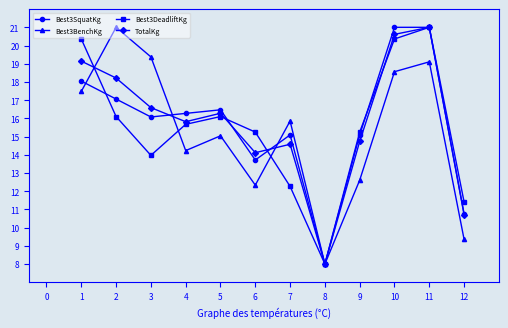

How many distinct data groups are displayed?

4